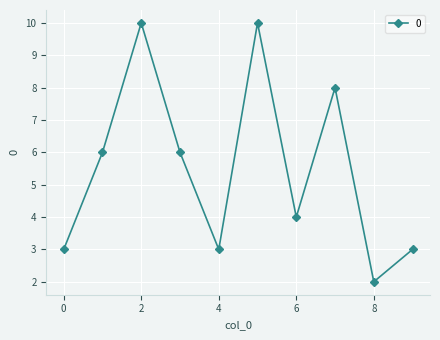

What is the sum of all values?

55